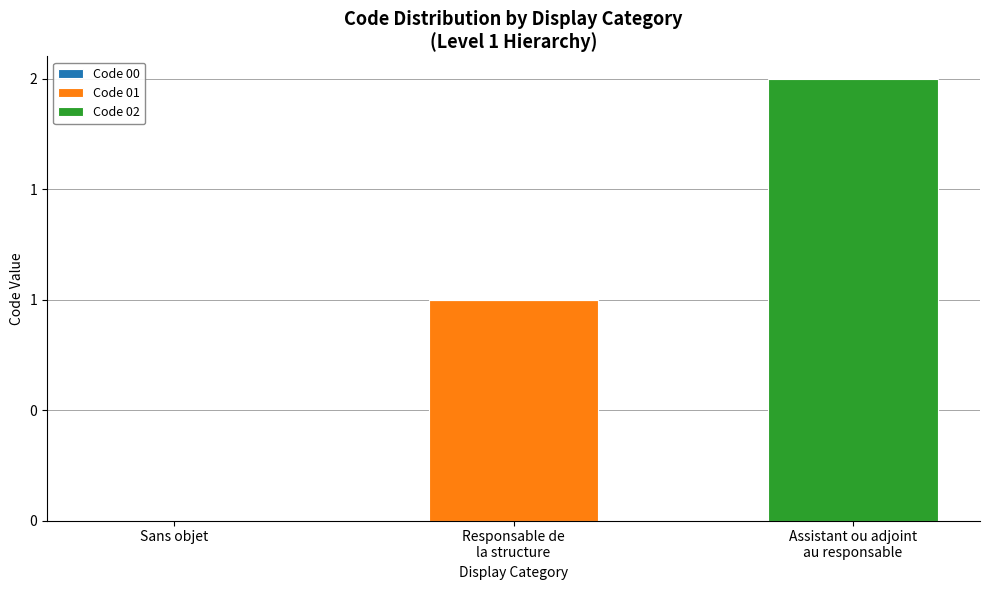

Are the bars grouped side by side (vs. stacked)?

No